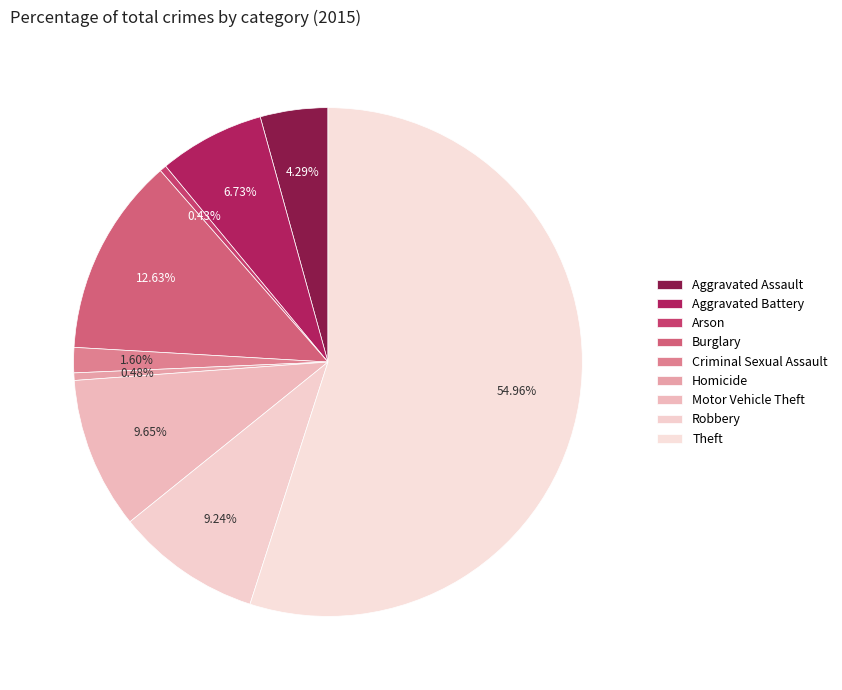

How many slices are in this pie chart?

9